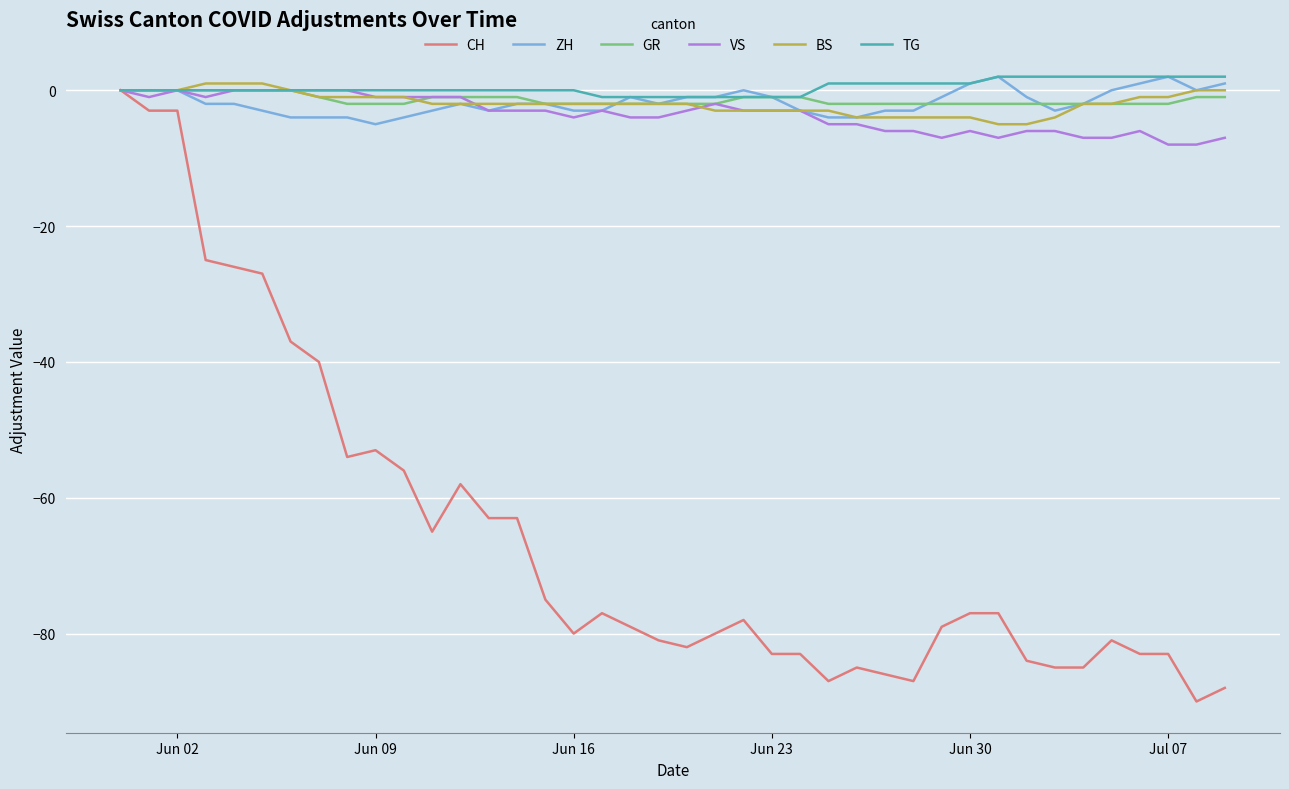

Which series has the largest range (max minus min)?

CH